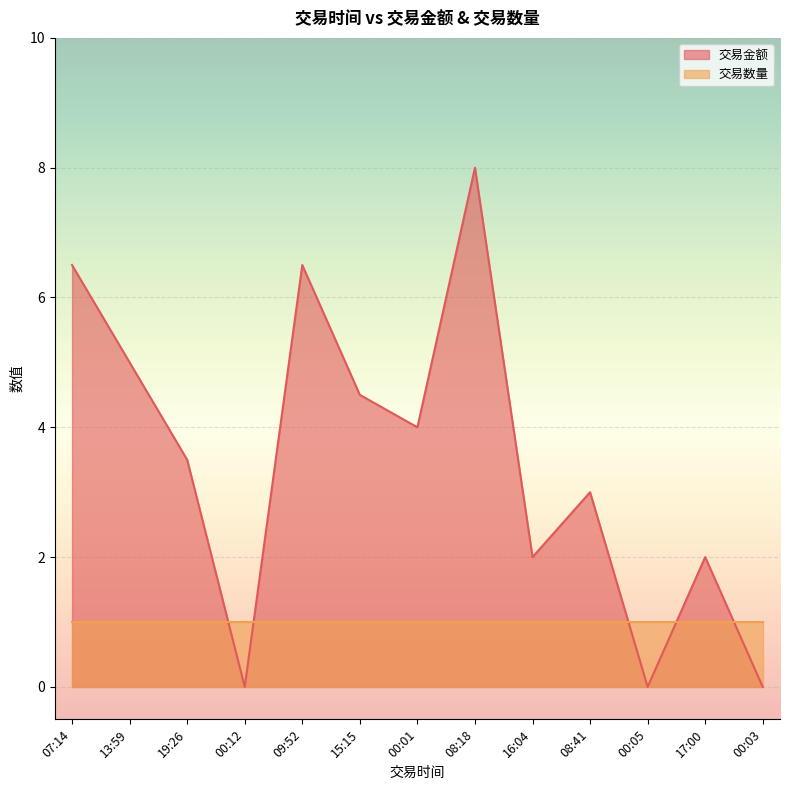

Which has a higher value, 07:14 or 08:41?

07:14